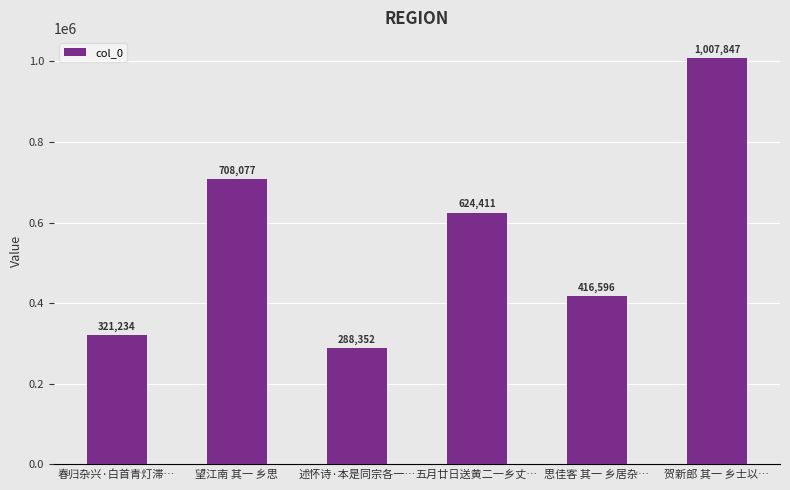

What is the label of the 5th bar from the right?

望江南 其一 乡思